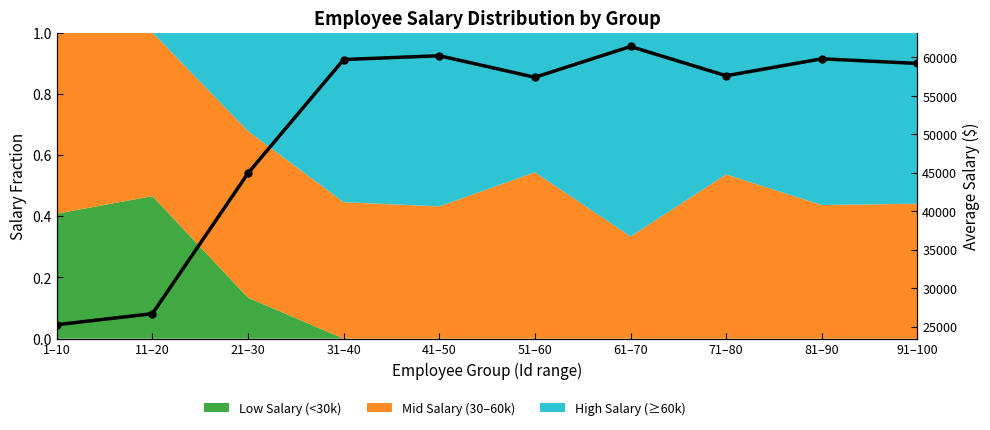

Reading left to right, list all the values displayed in this chart.

1–10=25258.8	11–20=26692.3	21–30=44948.0	31–40=59705.2	41–50=60200.0	51–60=57400.0	61–70=61400.0	71–80=57600.0	81–90=59800.0	91–100=59200.0